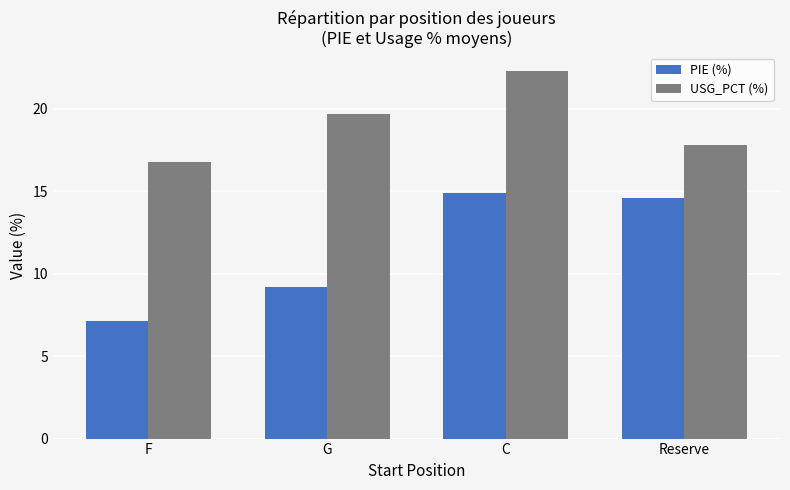

What is the minimum value shown in the chart?

7.1